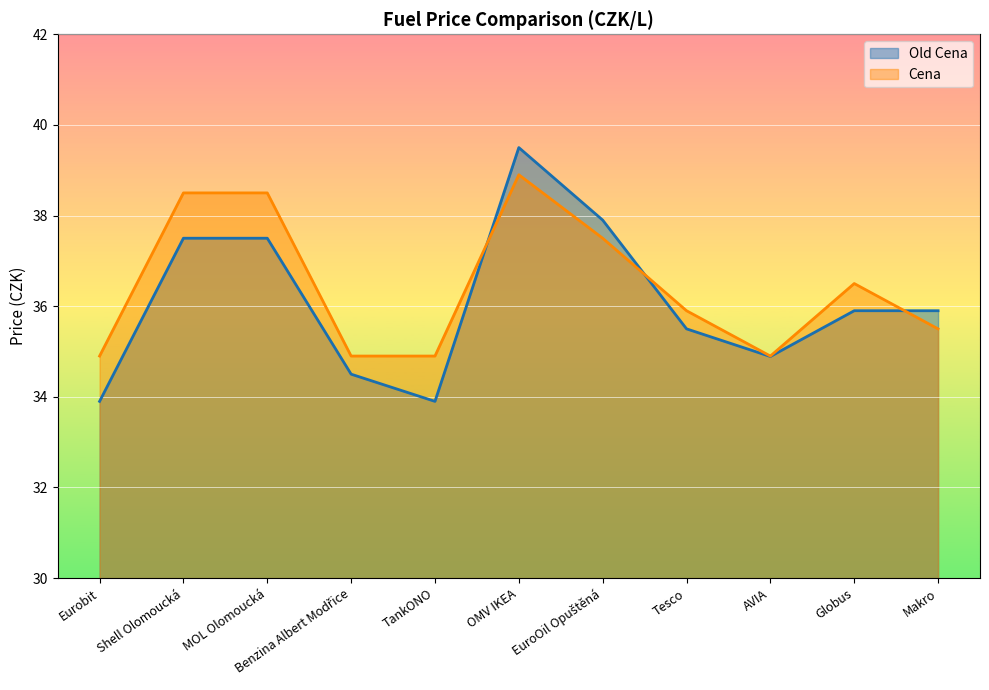

What is the sum of all Old Cena values?

396.9